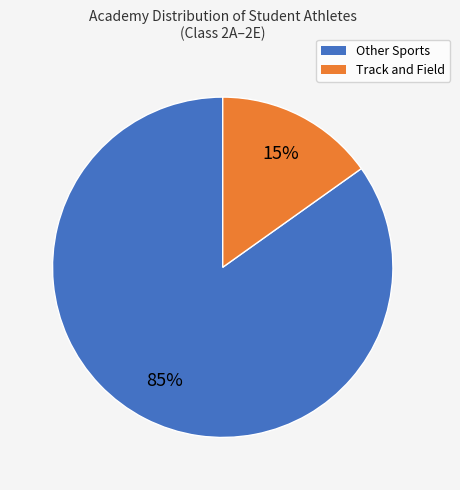

To the nearest percent, what is the difference between the largest and smallest slice percentages?

70%